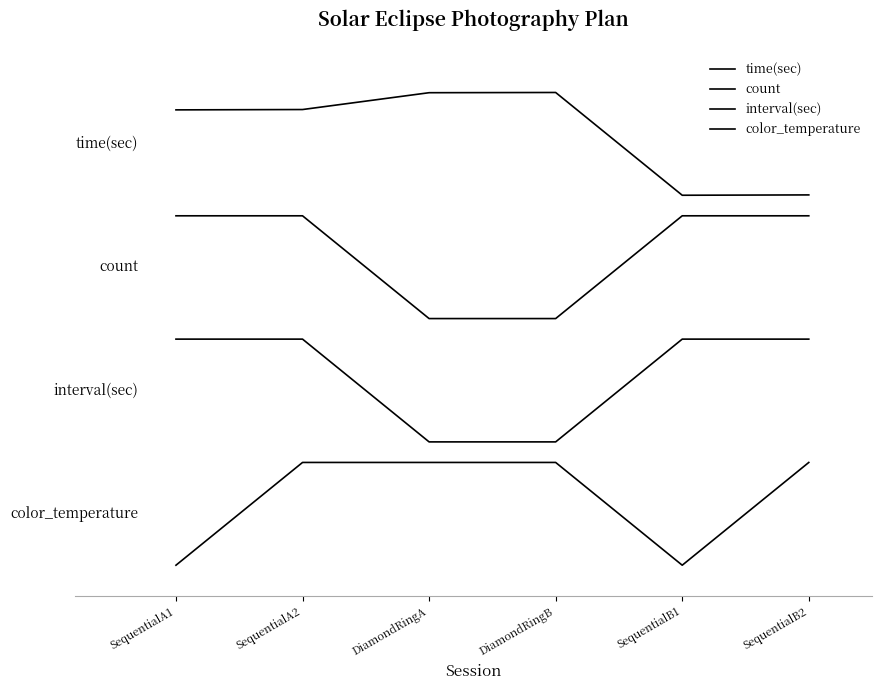

Is this an area chart (filled region under the line)?

No